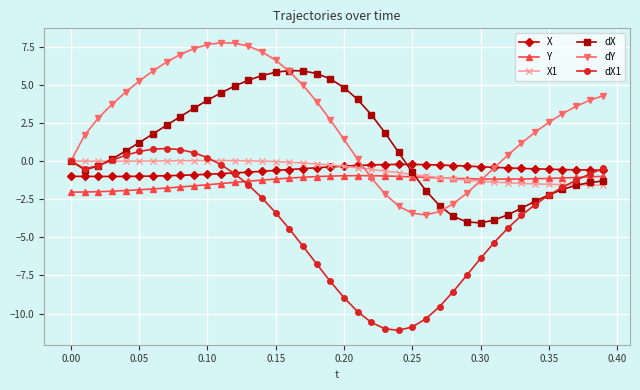

Which series has the widest spread of values?

dX1